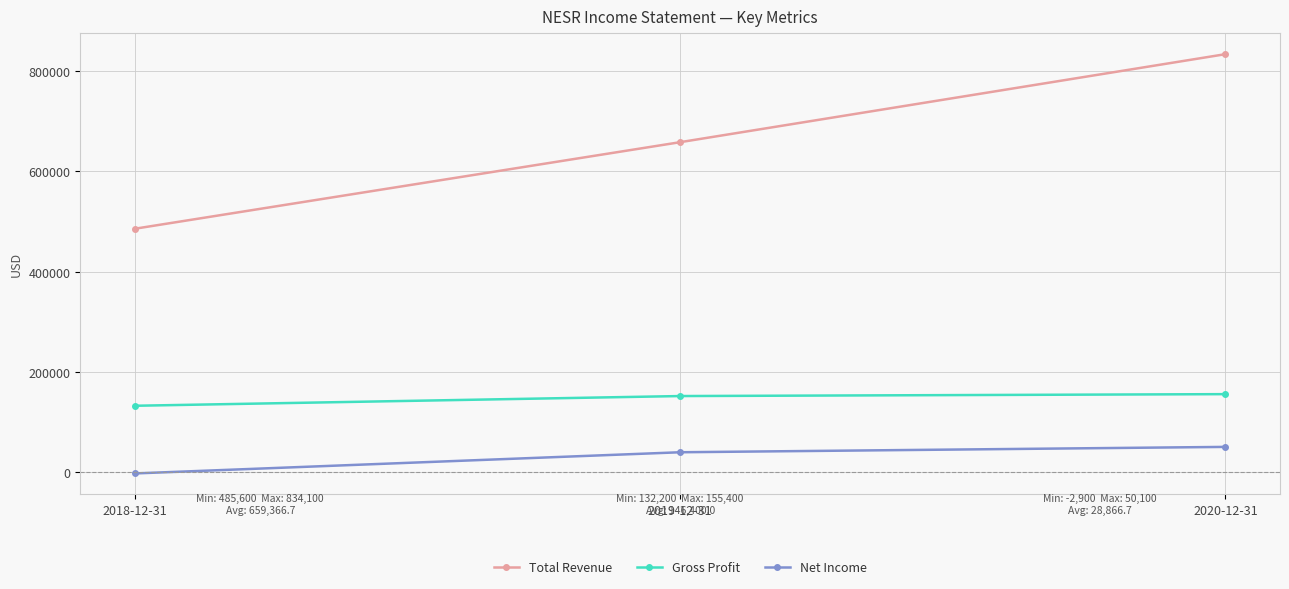

List the series in order of their overall mean, highest first.

Total Revenue, Gross Profit, Net Income